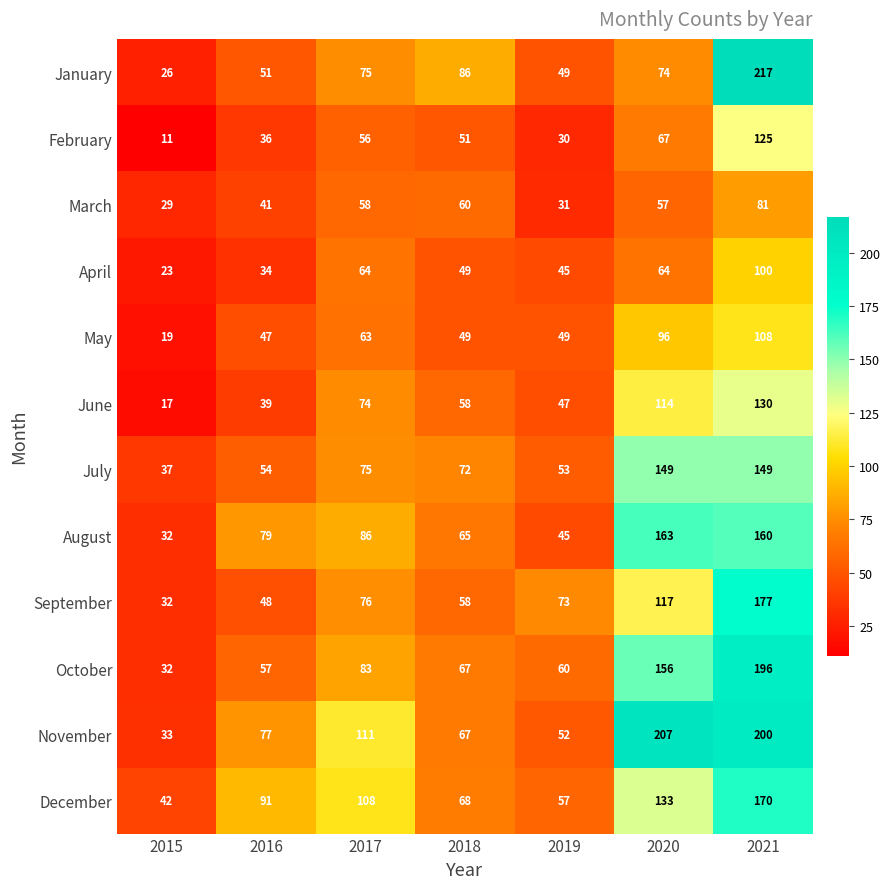

Rank the series at 2021 from highest to lowest value.

January, November, October, September, December, August, July, June, February, May, April, March